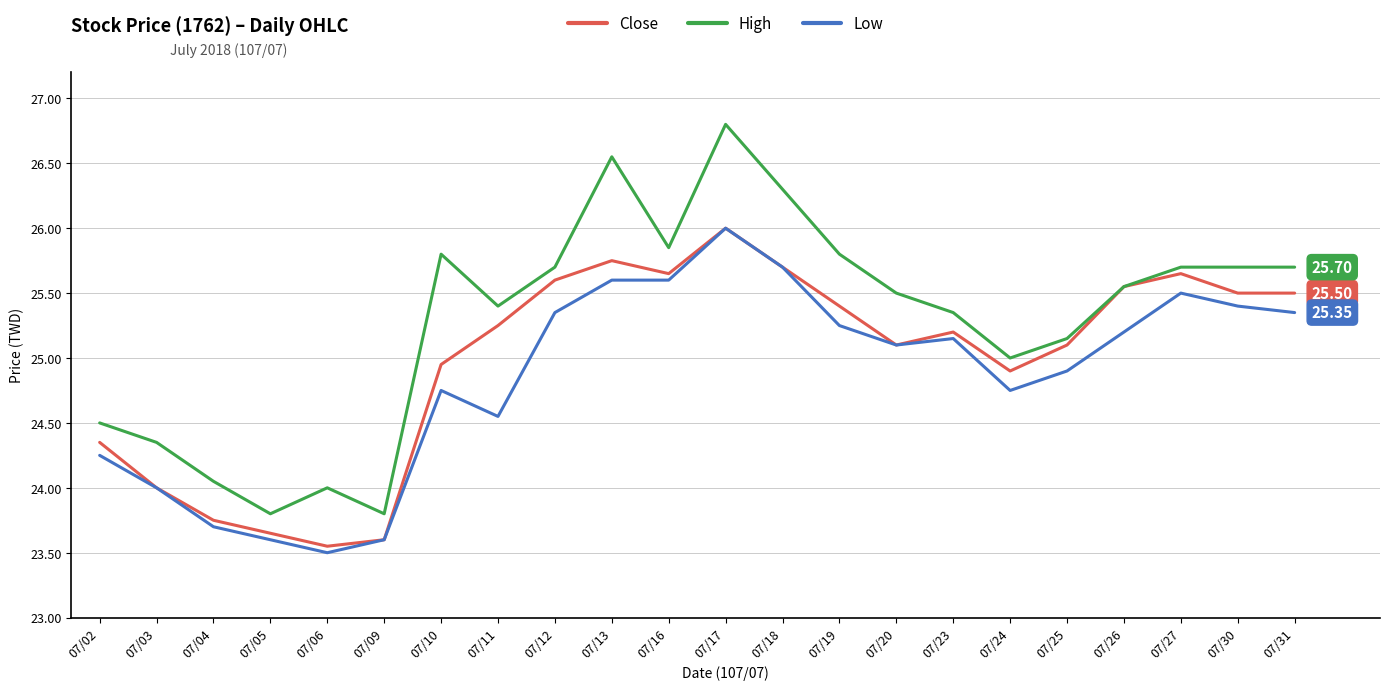

Does the chart display data point markers on the line(s)?

No